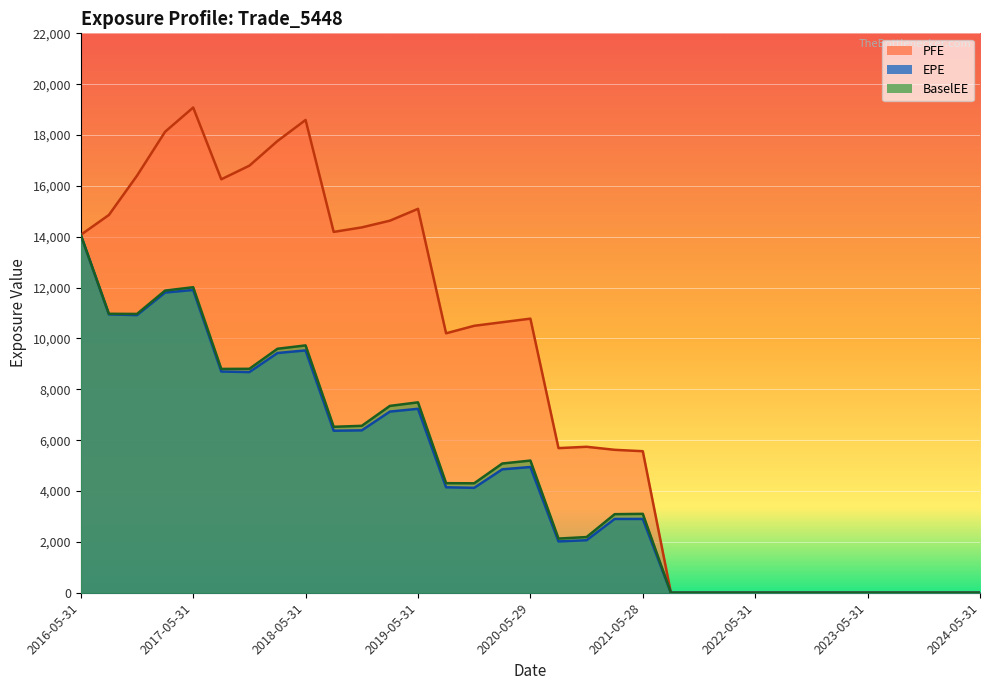

Which category has the lowest value across all series?

2021-08-31